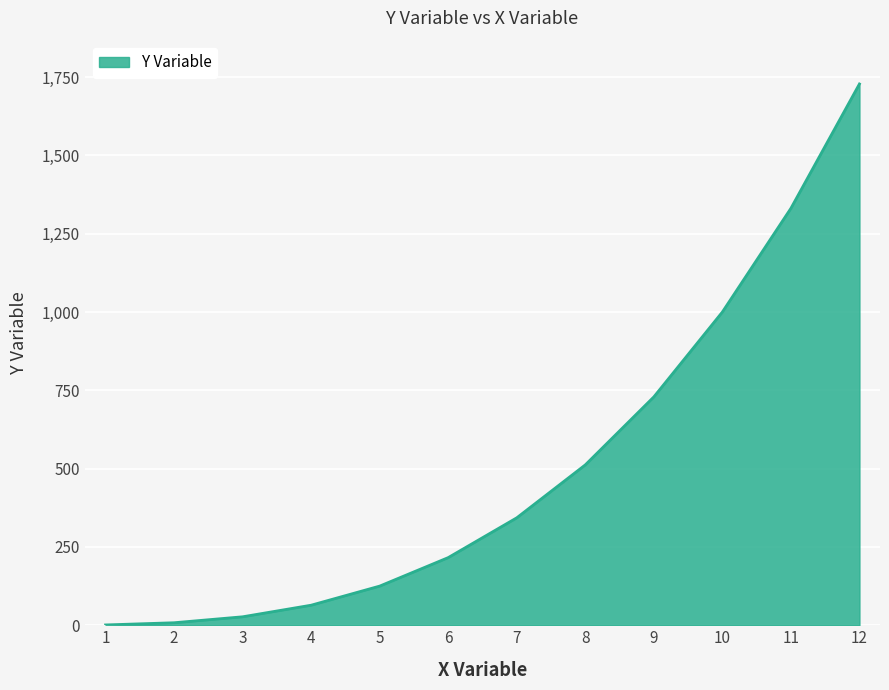

Is it true that the value at 4 is 64?

True